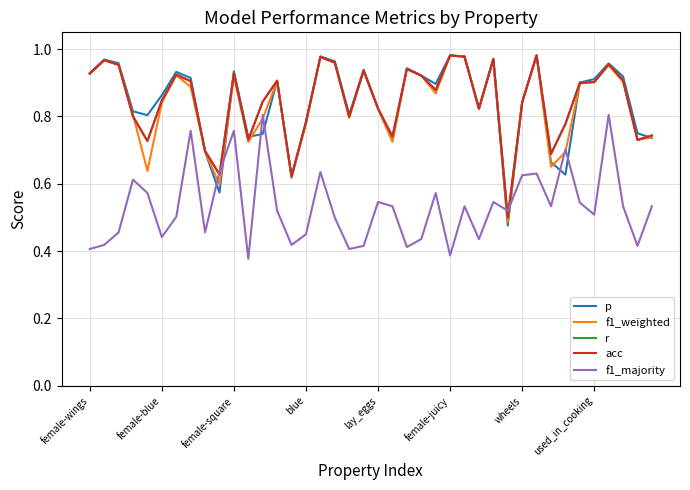

What is the average value of the acc series?

0.8